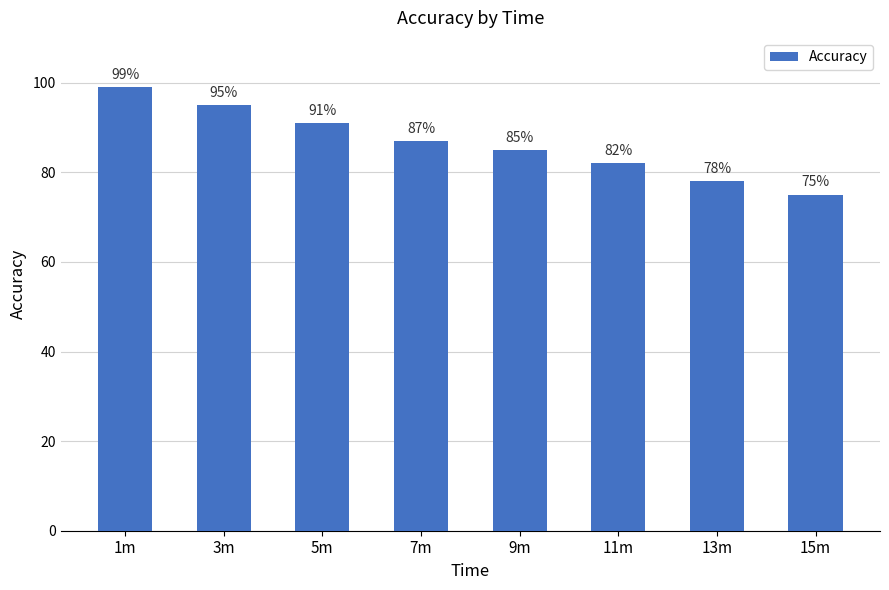

Reading left to right, what are all the values shown in this chart?

1m=99	3m=95	5m=91	7m=87	9m=85	11m=82	13m=78	15m=75